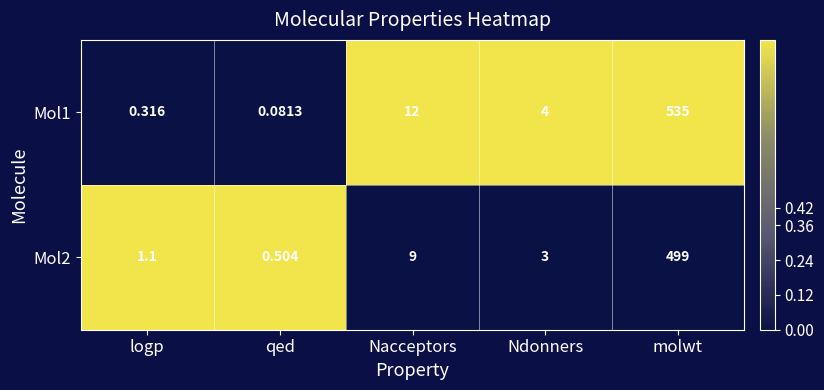

Where is Mol2 nearest to the value 249?

Nacceptors